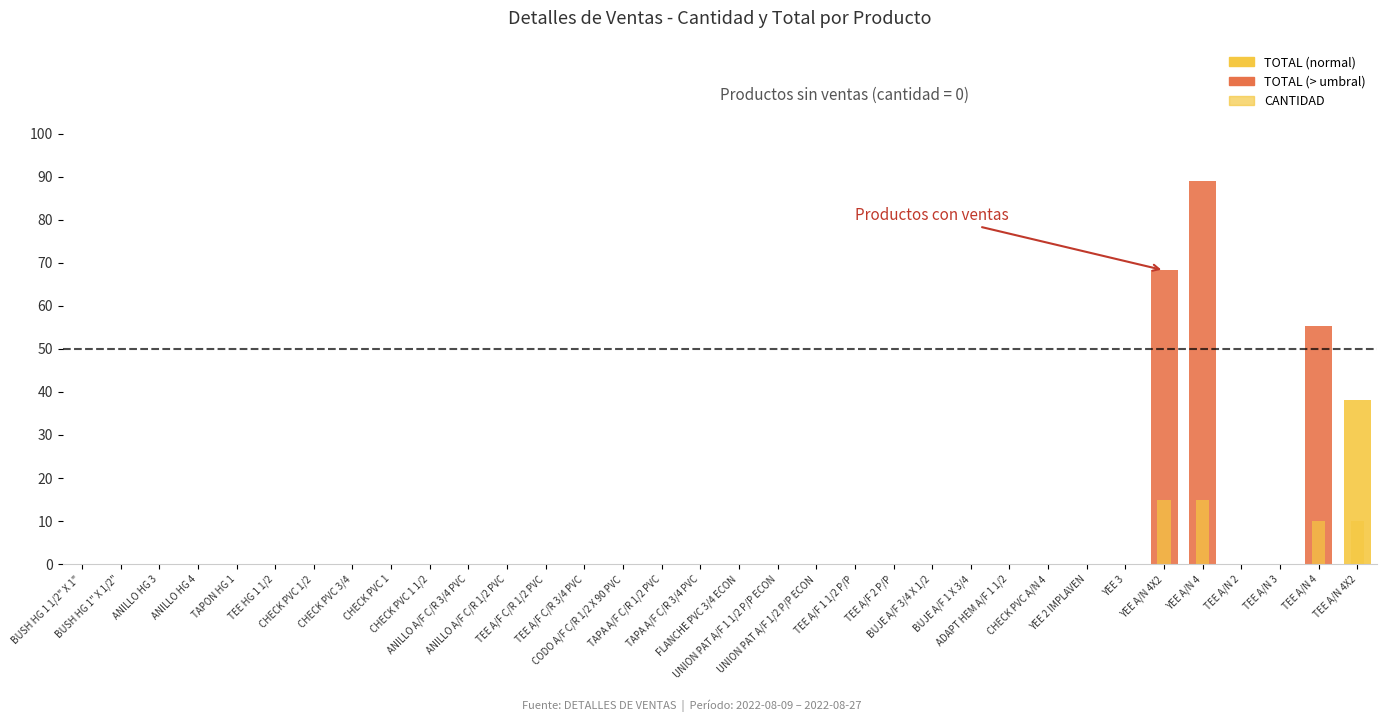

Reading left to right, list all the values displayed in this chart.

TOTAL: 0.0	0.0	0.0	0.0	0.0	0.0	0.0	0.0	0.0	0.0	0.0	0.0	0.0	0.0	0.0	0.0	0.0	0.0	0.0	0.0	0.0	0.0	0.0	0.0	0.0	0.0	0.0	0.0	68.2	89.0	0.0	0.0	55.4	38.1
CANTIDAD: 0.0	0.0	0.0	0.0	0.0	0.0	0.0	0.0	0.0	0.0	0.0	0.0	0.0	0.0	0.0	0.0	0.0	0.0	0.0	0.0	0.0	0.0	0.0	0.0	0.0	0.0	0.0	0.0	15.0	15.0	0.0	0.0	10.0	10.0